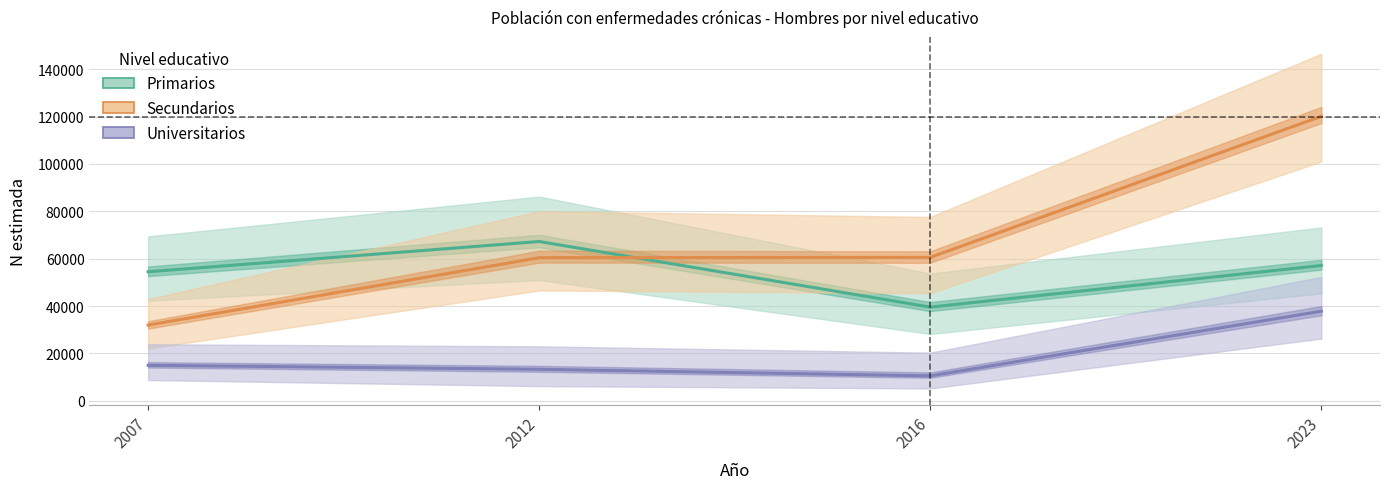

Where is Secundarios nearest to the value 76036?

2016